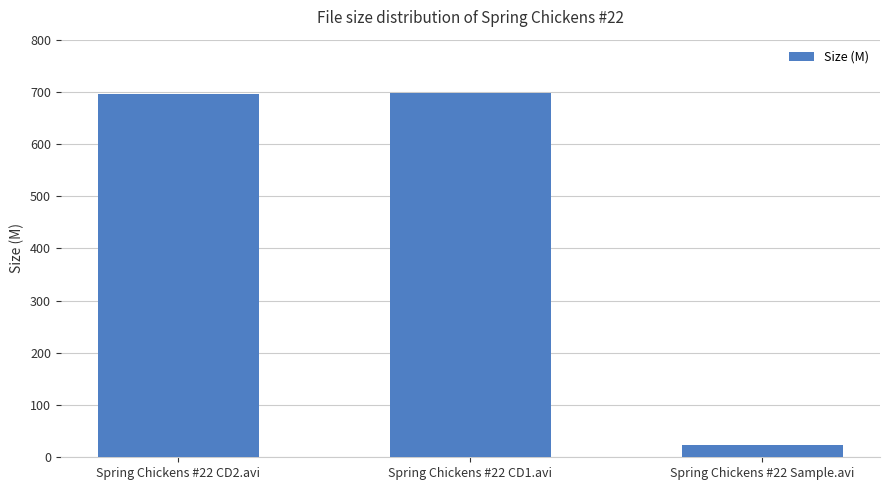

What position from the right is Spring Chickens #22 CD2.avi?

3